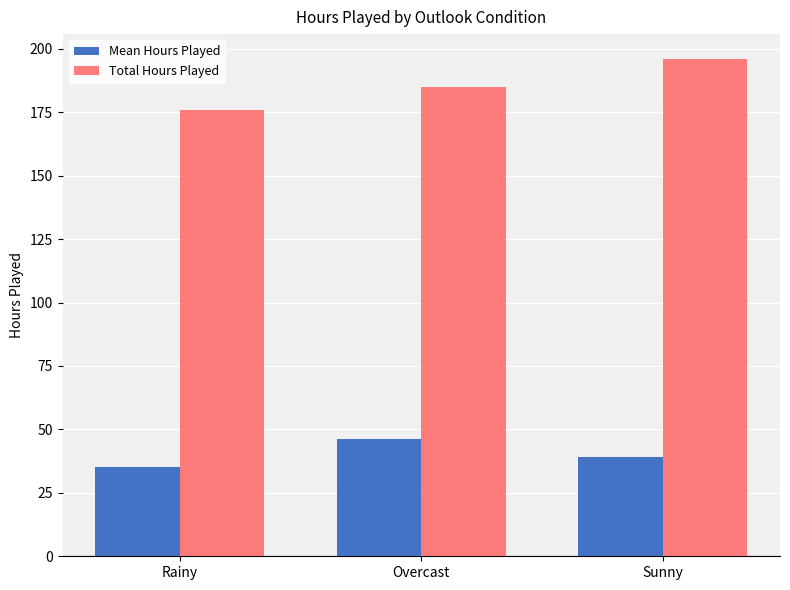

List the series in order of their overall mean, highest first.

Total Hours Played, Mean Hours Played